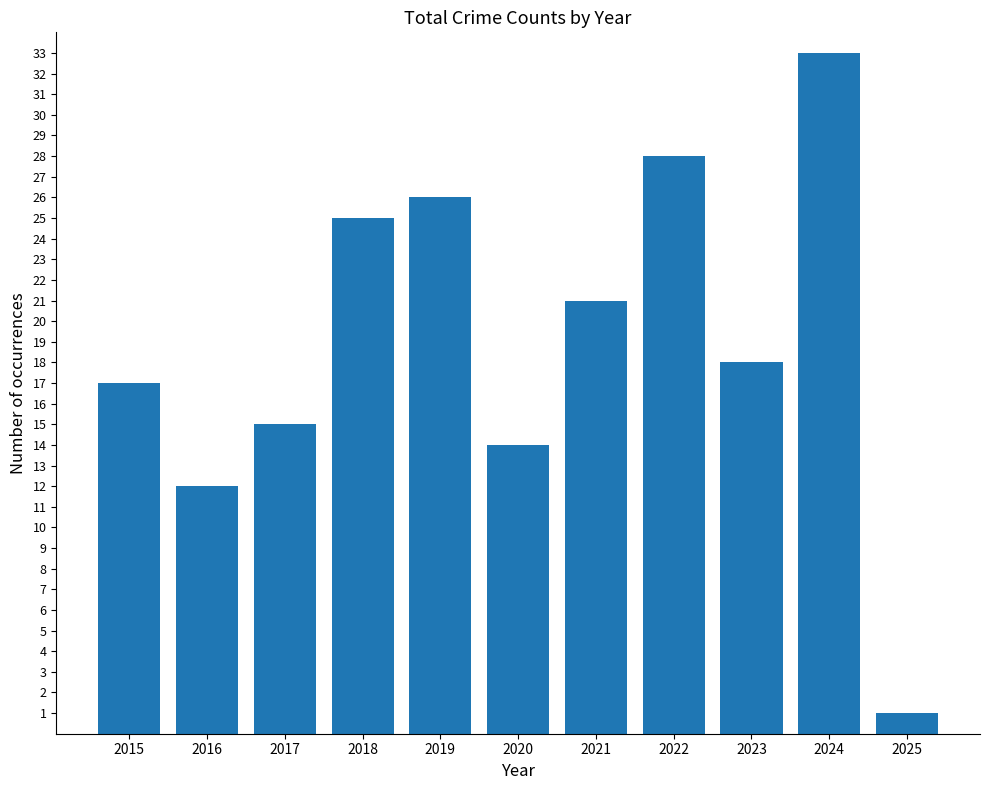

Count the number of categories in the chart.

11